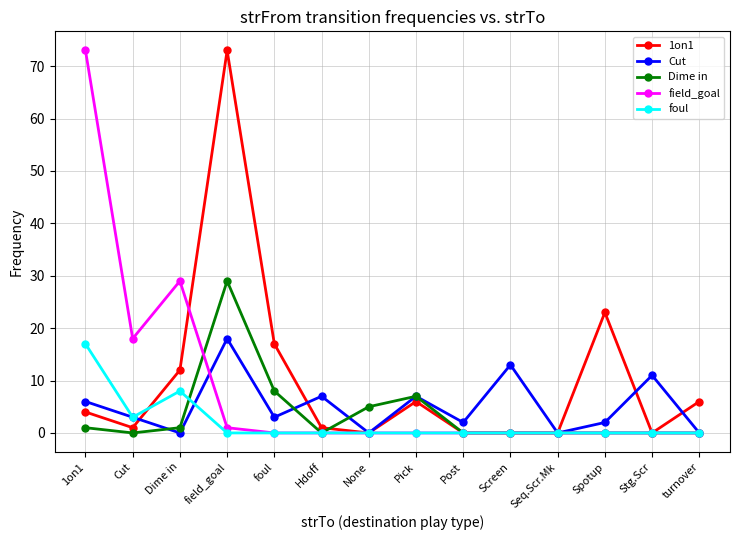

Where do 1on1 and field_goal first cross each other?

Dime in and field_goal